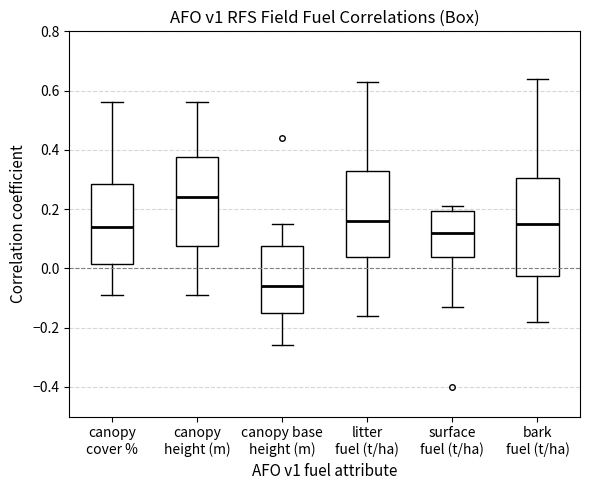

Reading left to right, transcribe this box plot: for each box, give where its median line is, the range the box spans, and where its two whiskers end, as read against the y-axis. The values are not printed on the chart, so give them approximately, as read against the axis.

canopy cover %: median 0.14, box 0.02 to 0.28, whiskers -0.08 to 0.56
canopy height (m): median 0.24, box 0.08 to 0.38, whiskers -0.08 to 0.56
canopy base height (m): median -0.06, box -0.14 to 0.08, whiskers -0.26 to 0.16
litter fuel (t/ha): median 0.16, box 0.04 to 0.34, whiskers -0.16 to 0.64
surface fuel (t/ha): median 0.12, box 0.04 to 0.20, whiskers -0.12 to 0.22
bark fuel (t/ha): median 0.16, box -0.02 to 0.30, whiskers -0.18 to 0.64